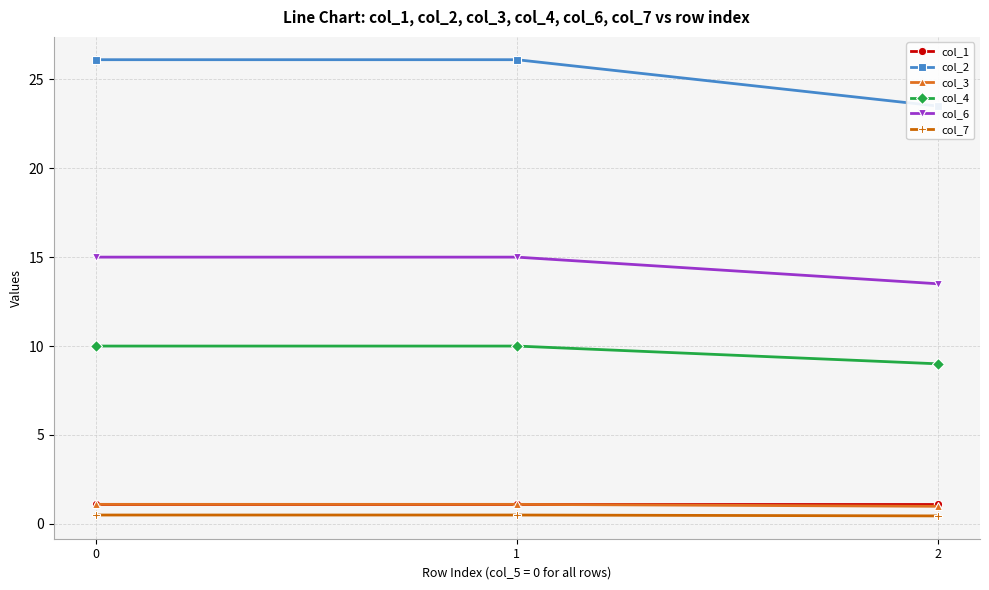

Reading right to left, list all the values displayed in this chart.

col_1: 2=1.1	1=1.1	0=1.1
col_2: 2=23.5	1=26.1	0=26.1
col_3: 2=1.0	1=1.1	0=1.1
col_4: 2=9.0	1=10.0	0=10.0
col_6: 2=13.5	1=15.0	0=15.0
col_7: 2=0.5	1=0.5	0=0.5